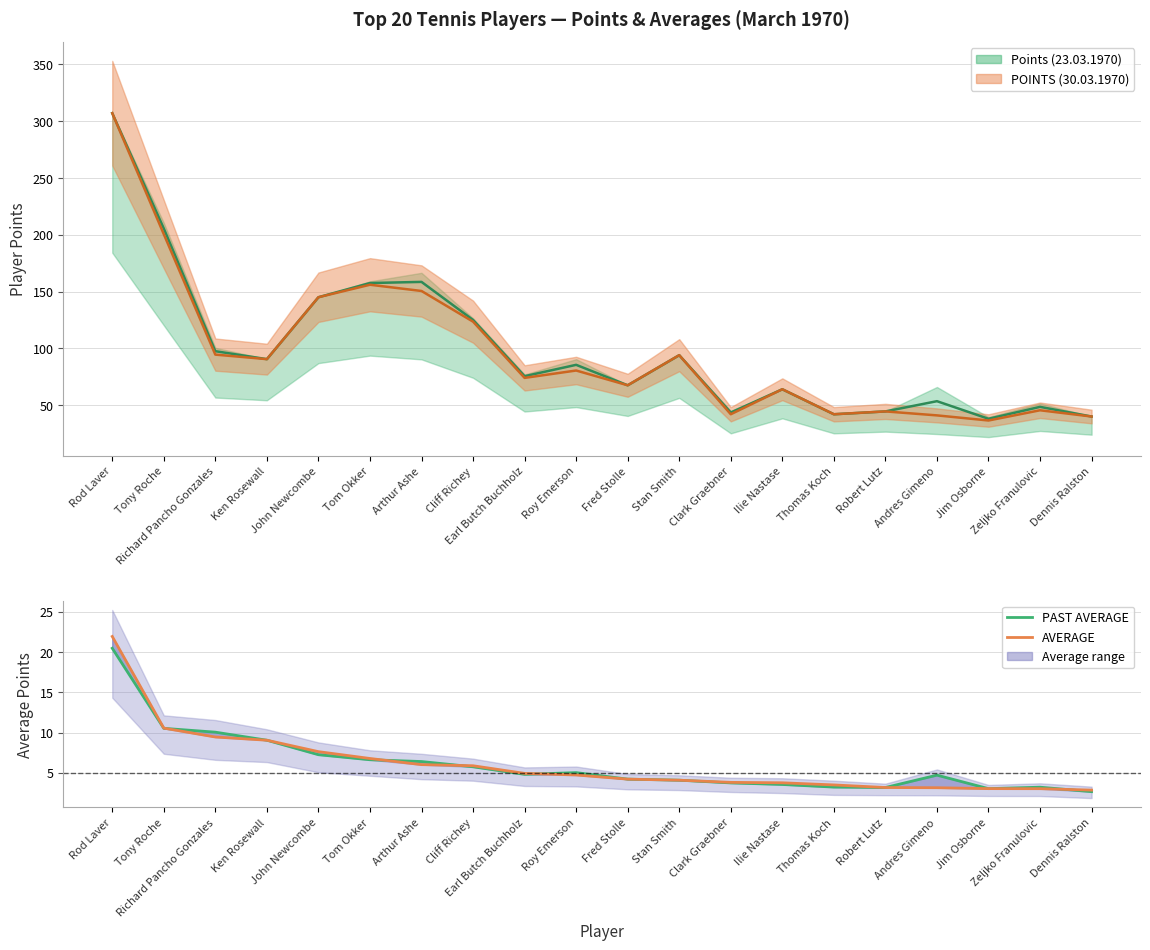

Reading left to right, extract all data points from this chart.

PAST AVERAGE: 20.5	10.5	10.1	9.1	7.2	6.6	6.4	5.8	4.8	5.0	4.2	4.1	3.8	3.6	3.2	3.2	4.7	3.0	3.2	2.7
AVERAGE: 21.9	10.6	9.4	9.1	7.6	6.8	6.0	5.9	4.9	4.7	4.2	4.1	3.8	3.8	3.5	3.2	3.2	3.0	3.0	2.9